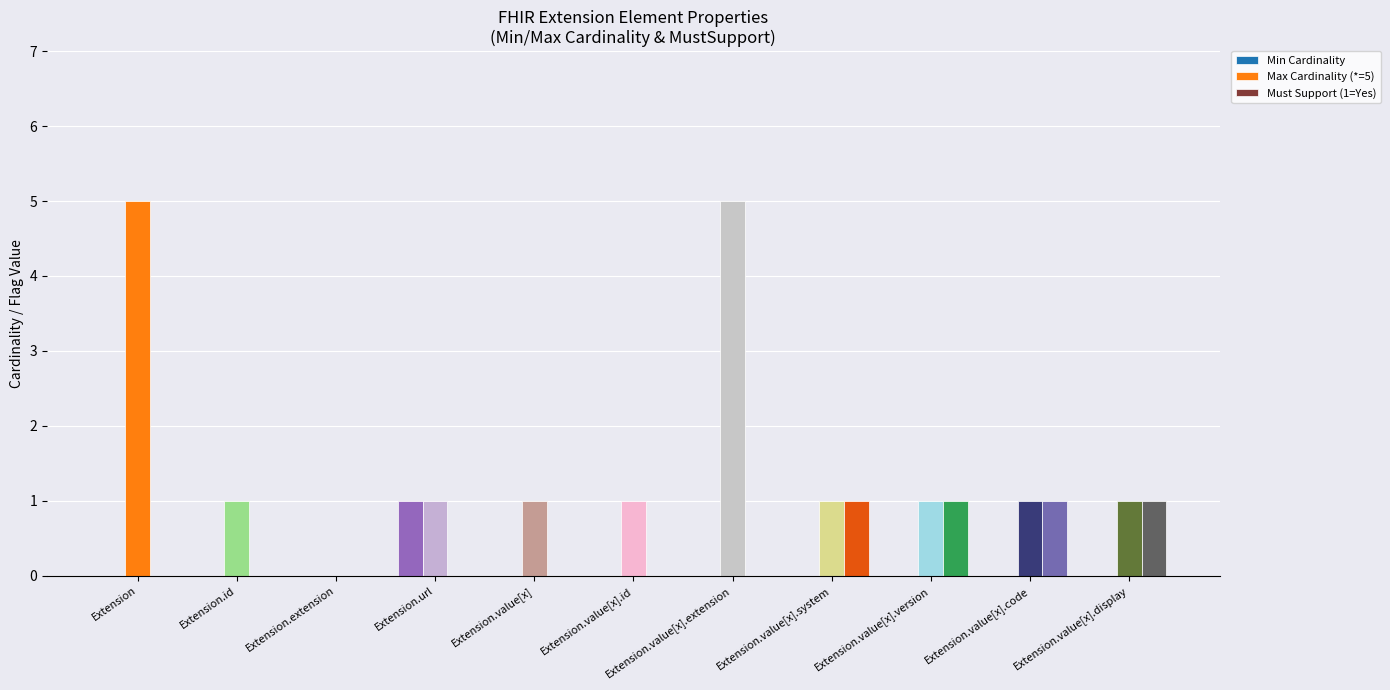

Does the chart contain stacked bars?

No